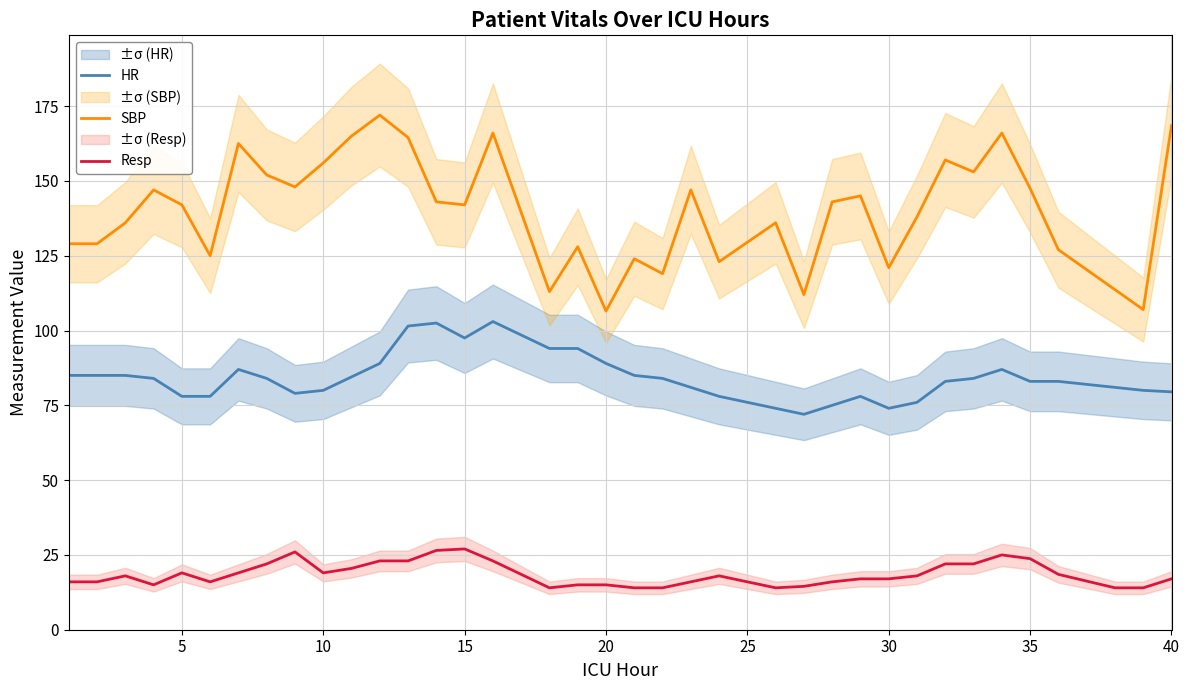

True or false: HR and SBP cross at least once.

False